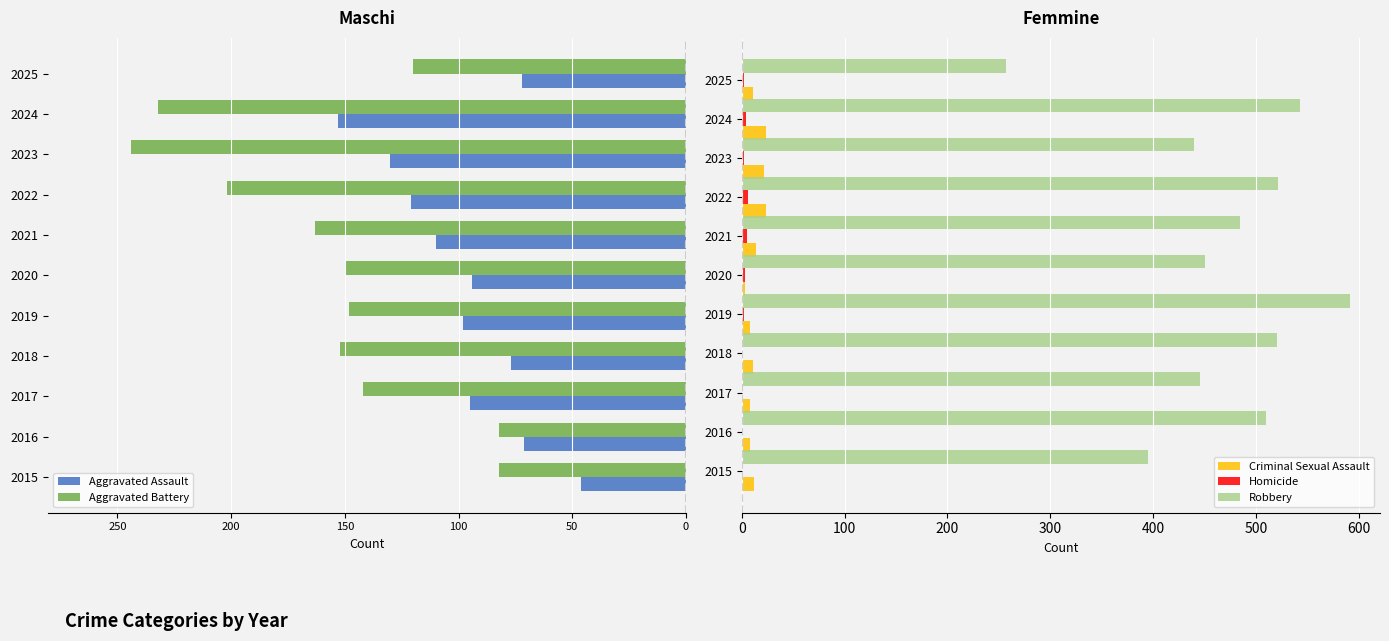

What is the sum of all Criminal Sexual Assault values?

145